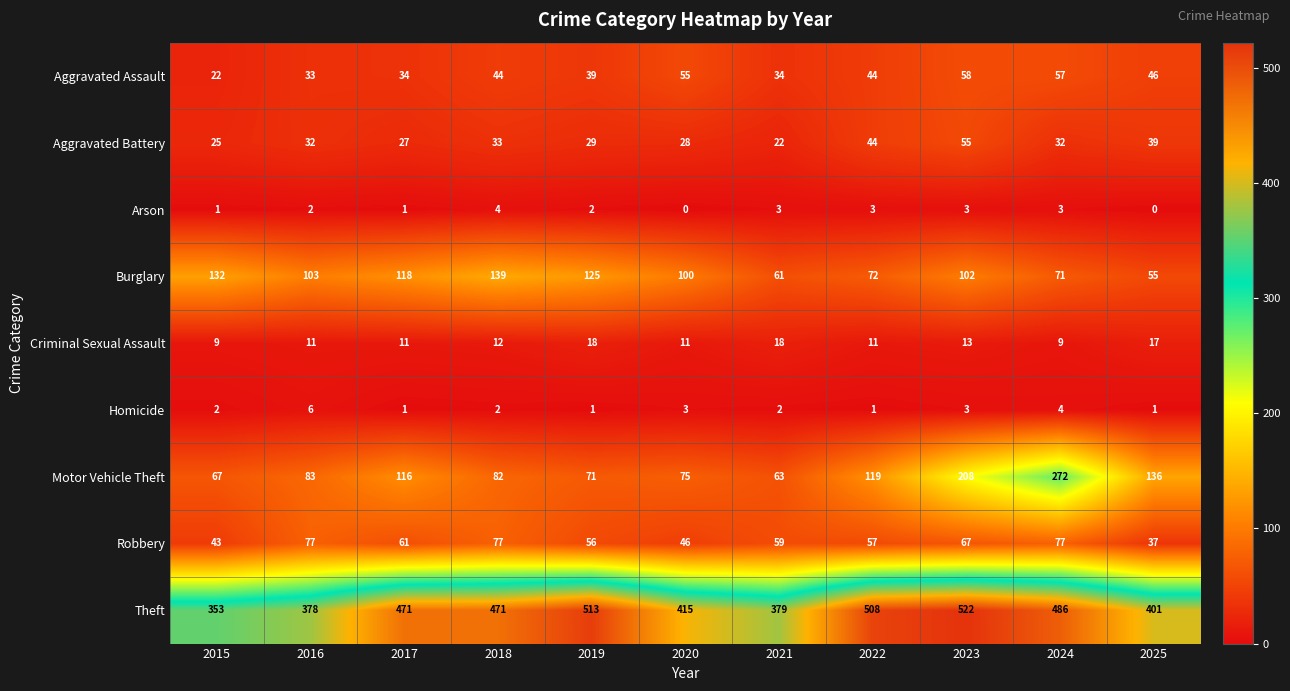

Which series has the widest spread of values?

Motor Vehicle Theft